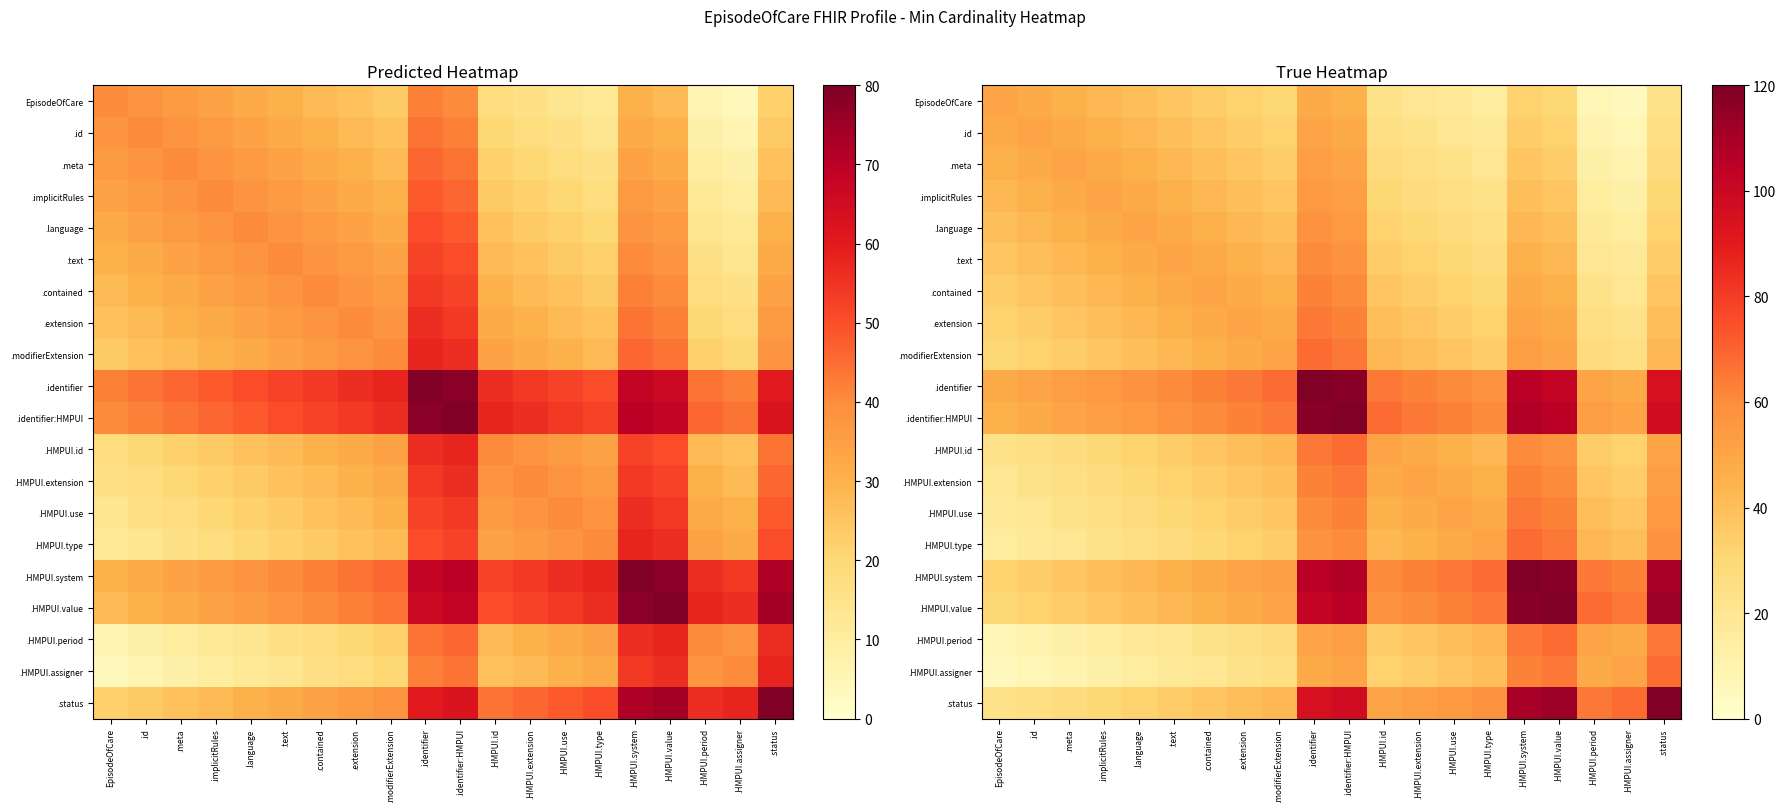

Read the .HMPUI.period value at .HMPUI.assigner.

47.5